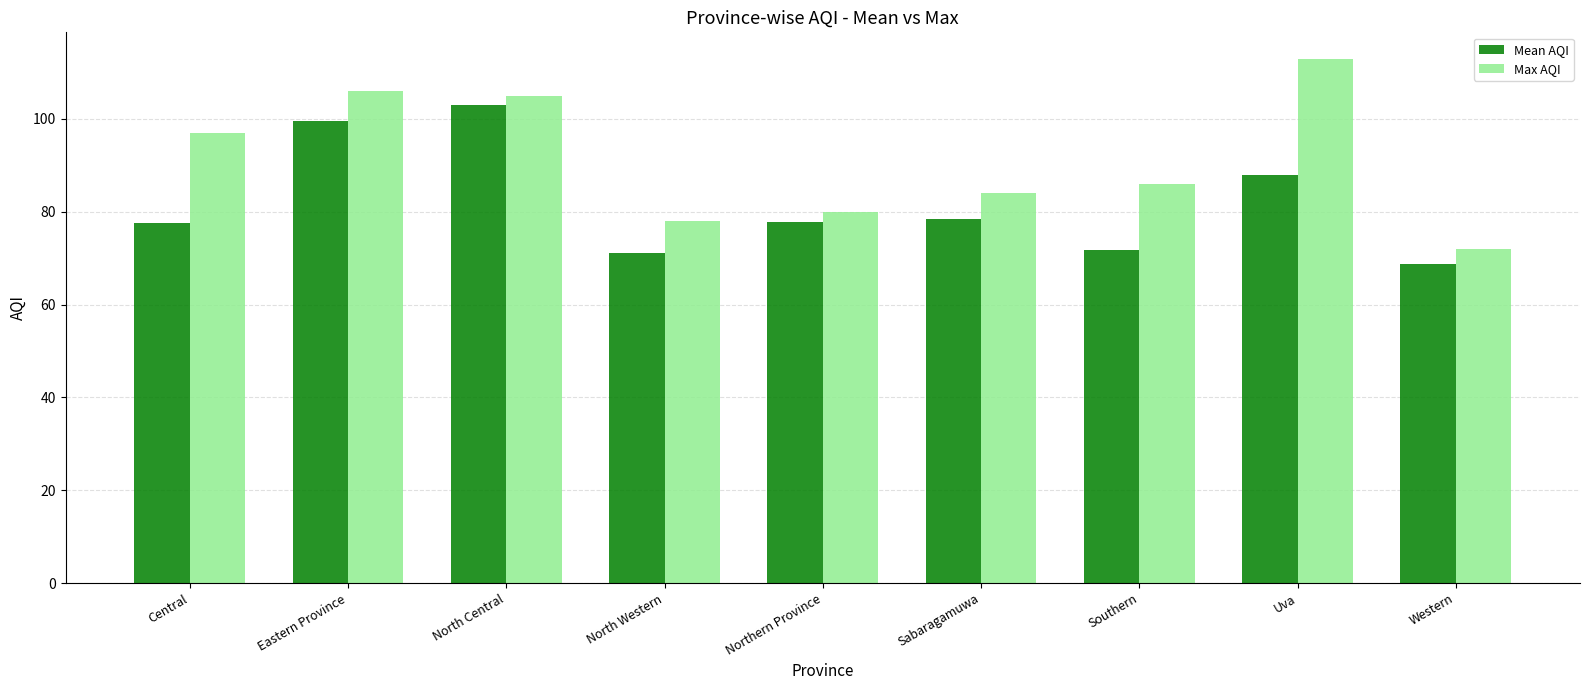

What is the approximate value of Max AQI at Central?

97.0